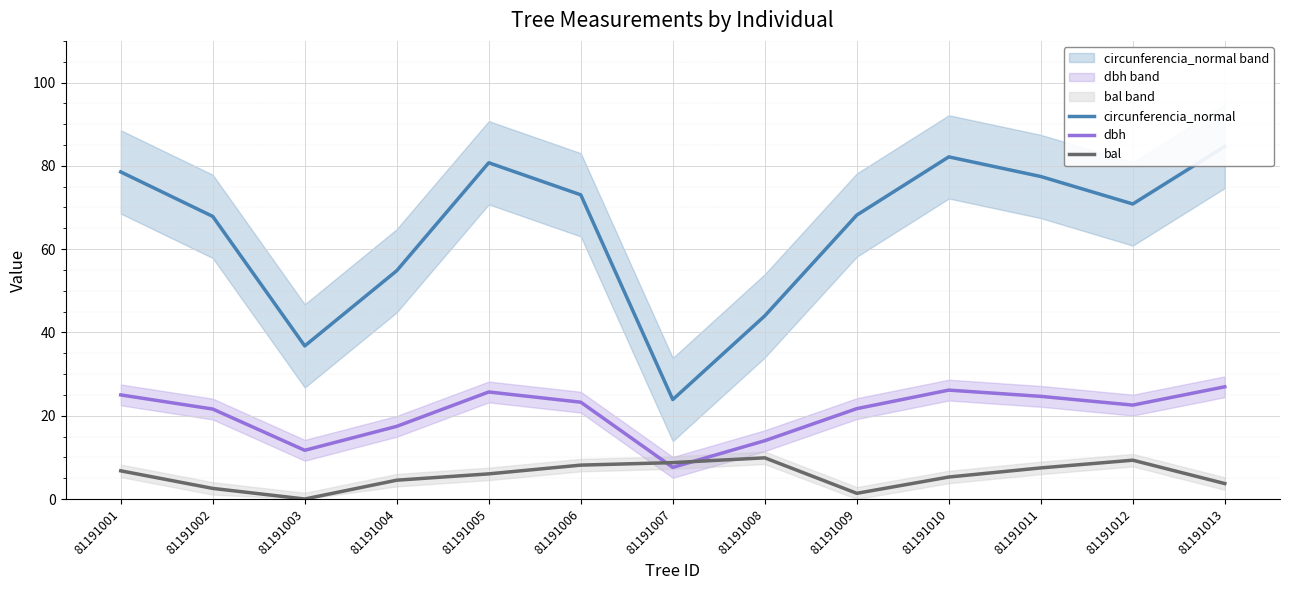

What is the average value of the dbh series?

20.6